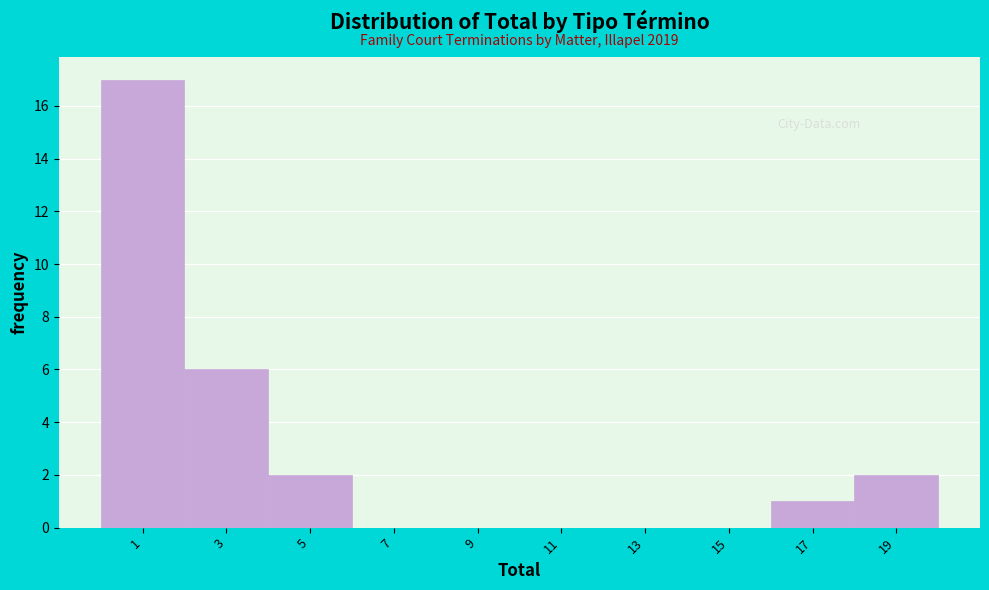

Reading right to left, extract all data points from this chart.

19=2	17=1	15=0	13=0	11=0	9=0	7=0	5=2	3=6	1=17